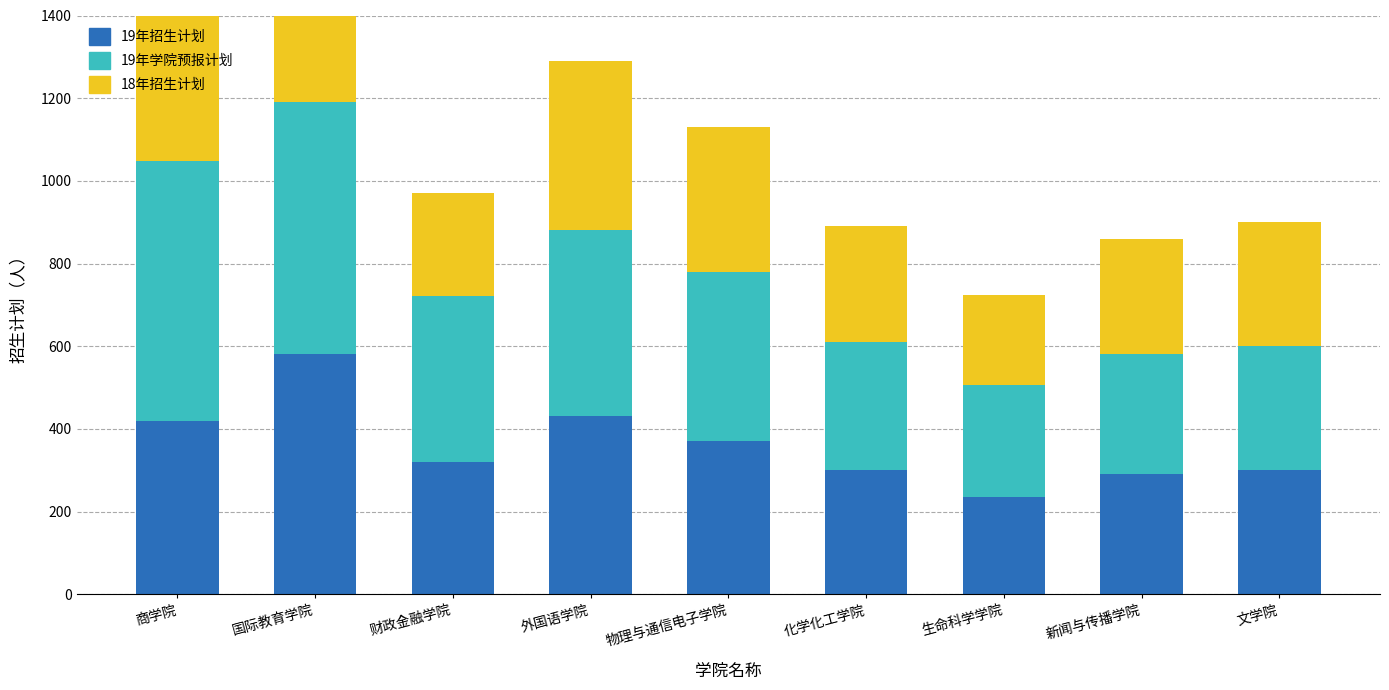

How many distinct data groups are displayed?

3